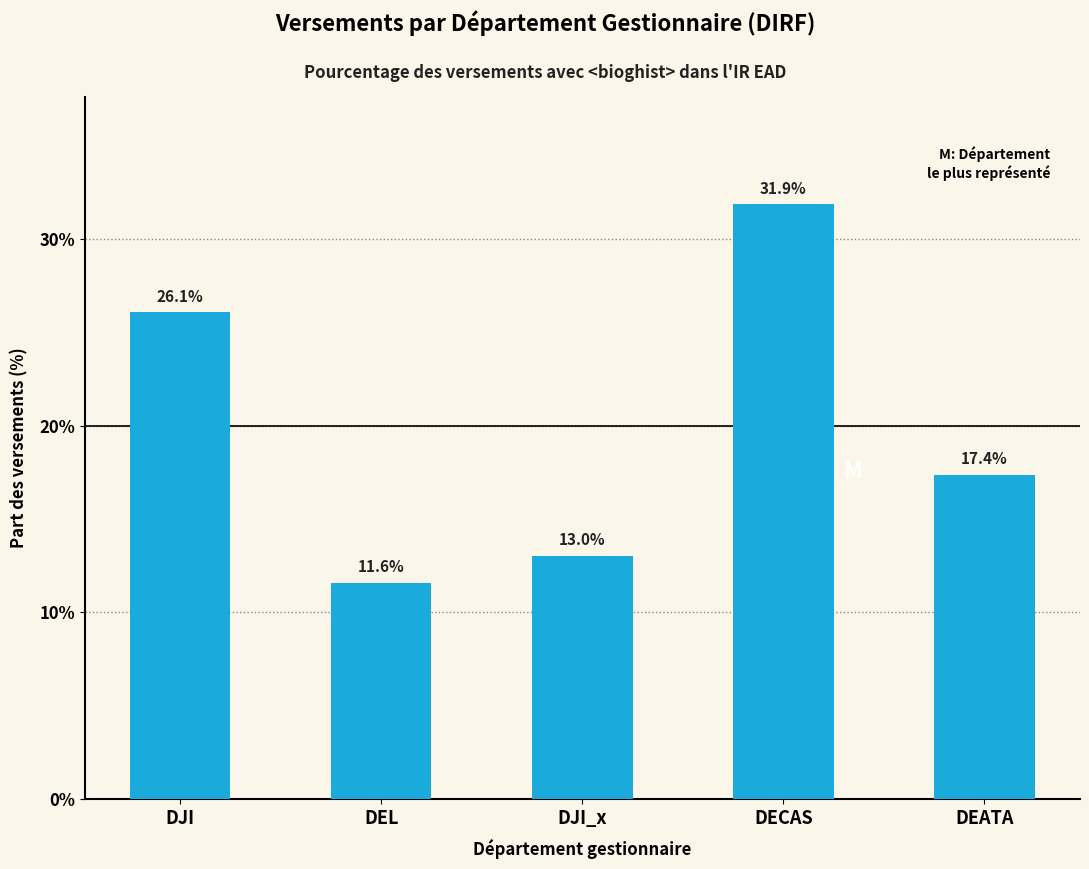

What is the difference between the maximum and minimum values?

20.3